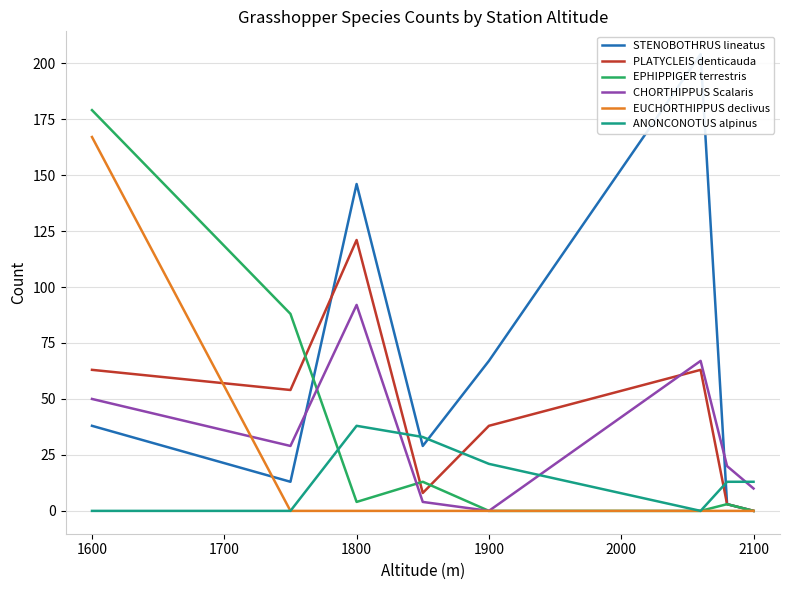

What is the average value of the ANONCONOTUS alpinus series?

15